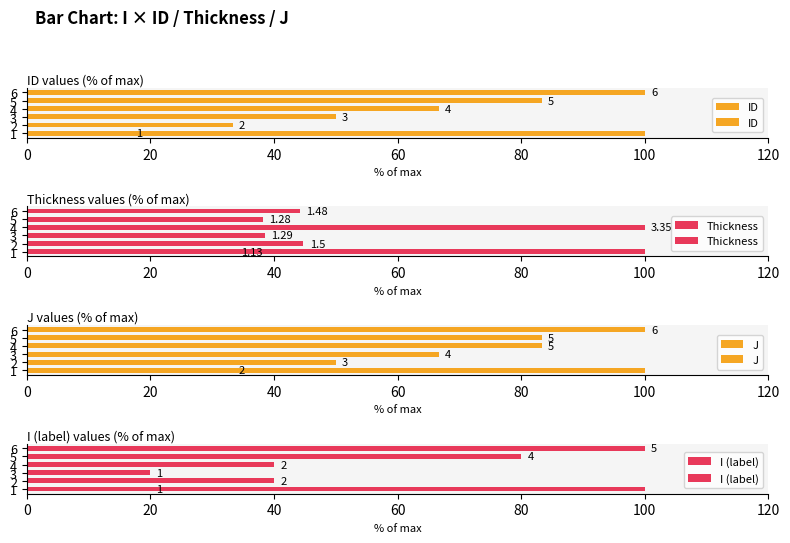

Are the bars horizontal?

Yes